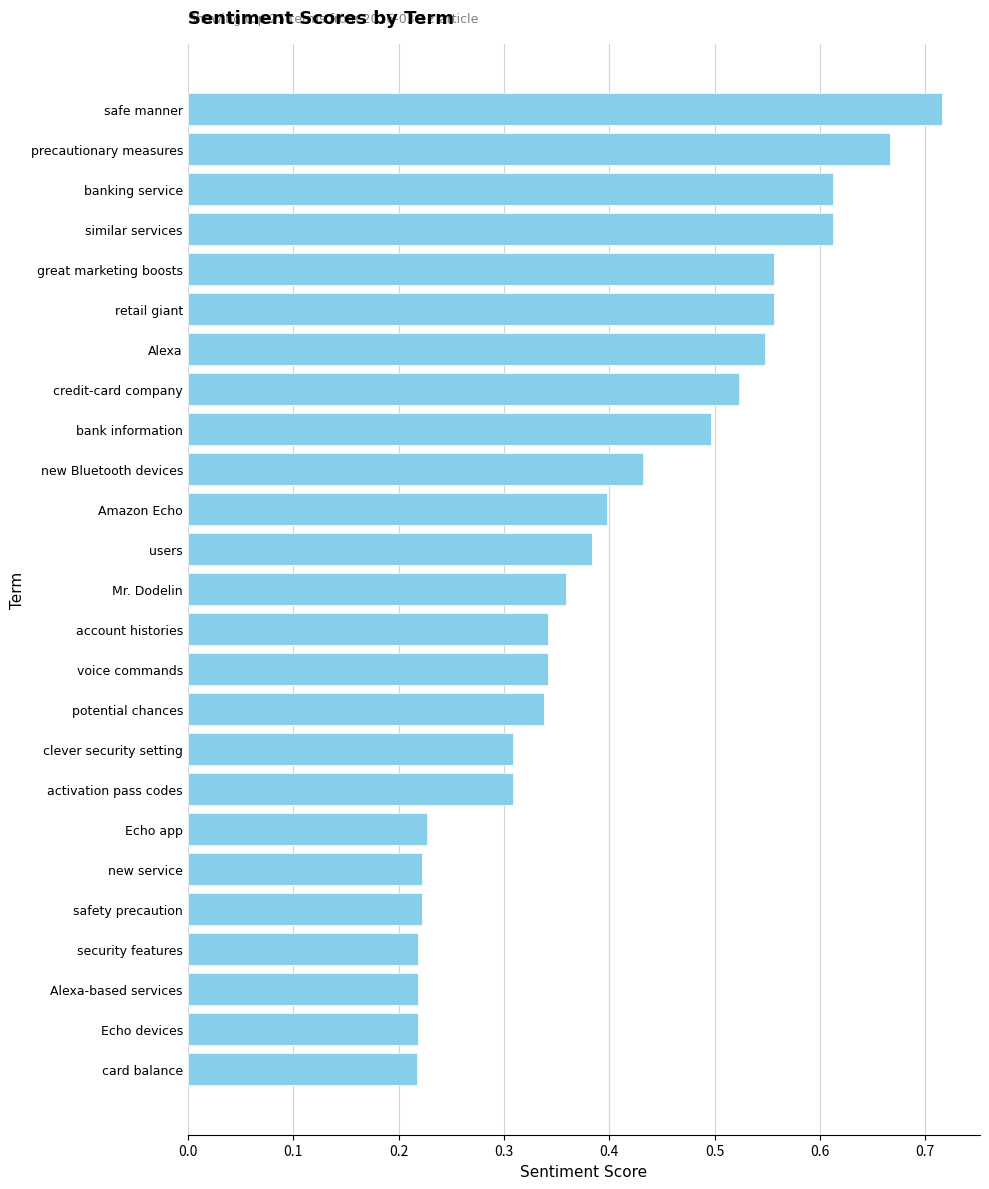

What is the sum of all values?

10.0